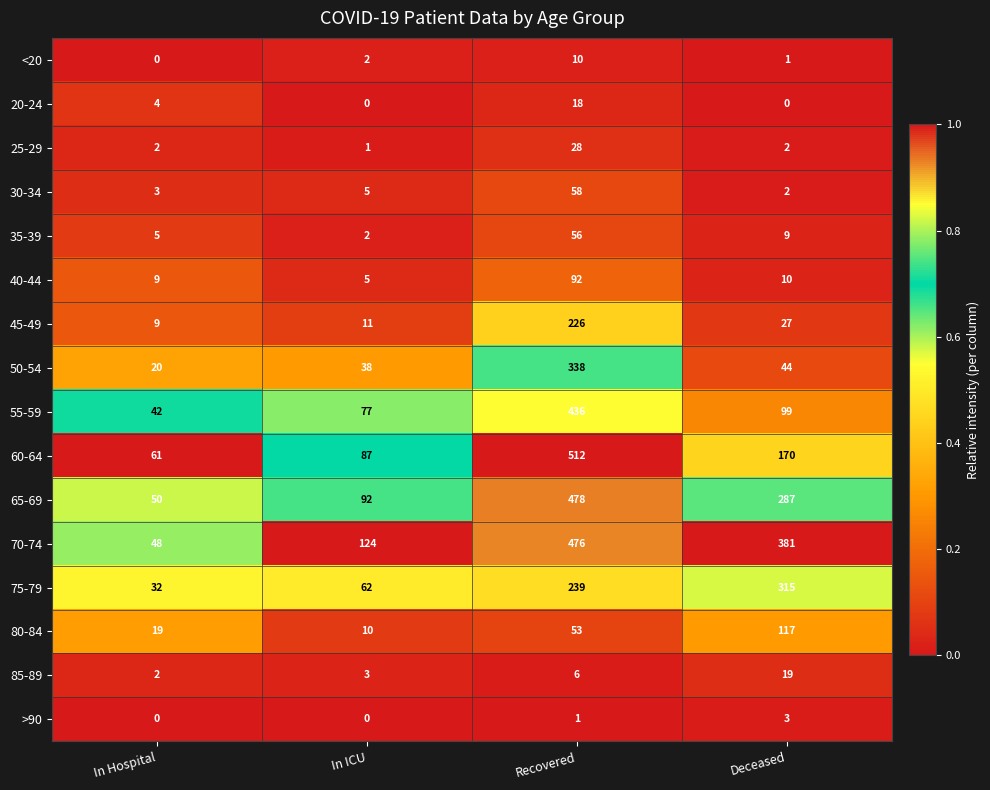

The 55-59 series shows 42 at In Hospital. True or false?

True